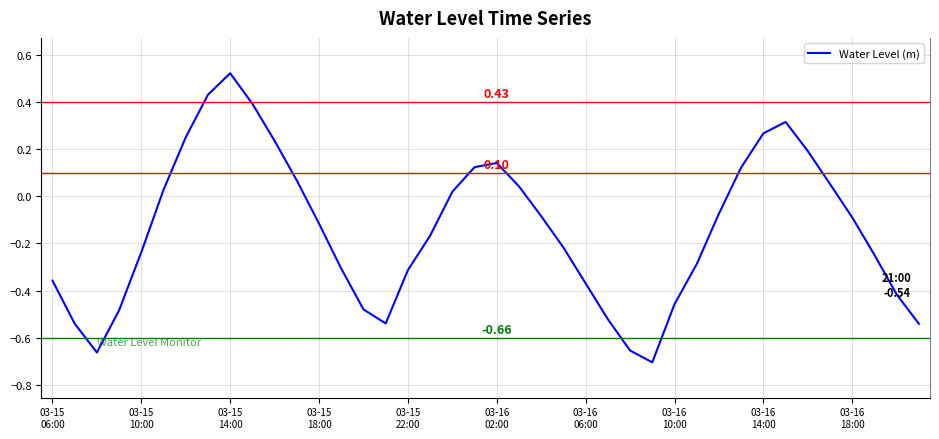

What is the difference between the maximum and minimum values?

1.2